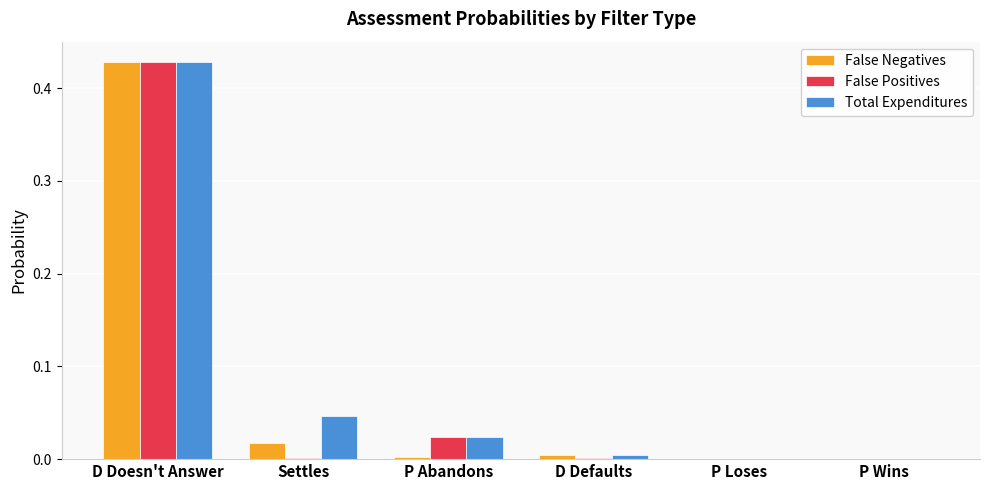

How many distinct data groups are displayed?

3